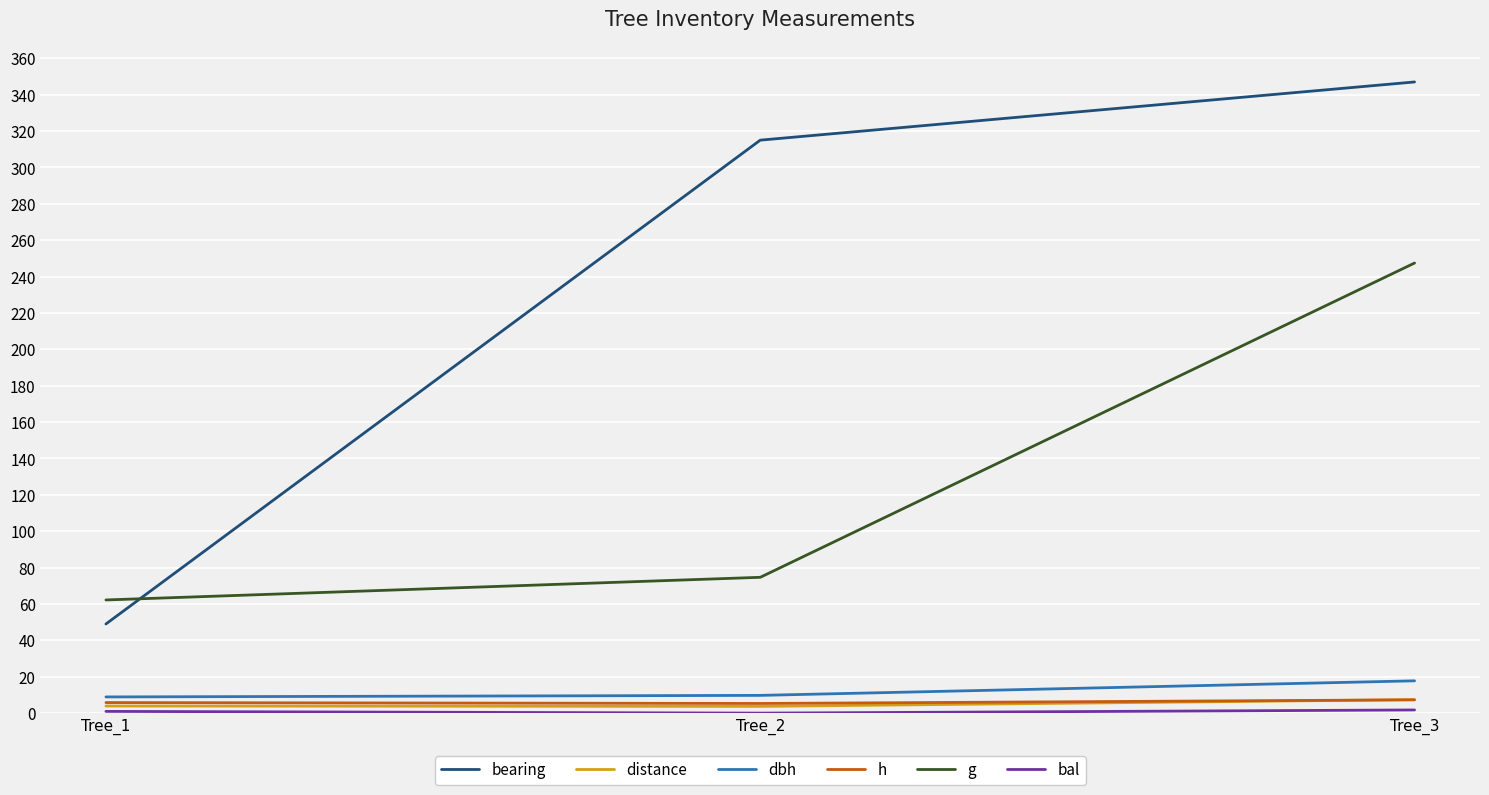

The bearing series shows 347.0 at Tree_3. True or false?

True